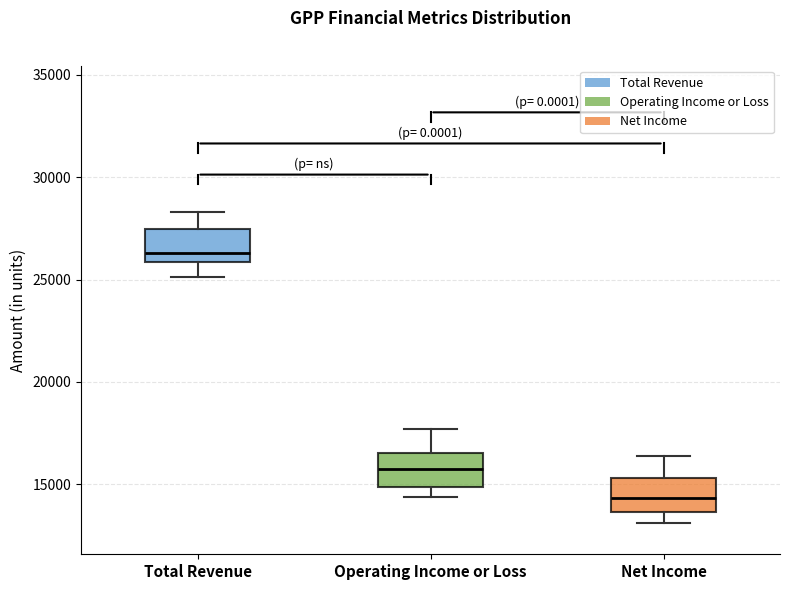

Which box has the highest median line?

Total Revenue